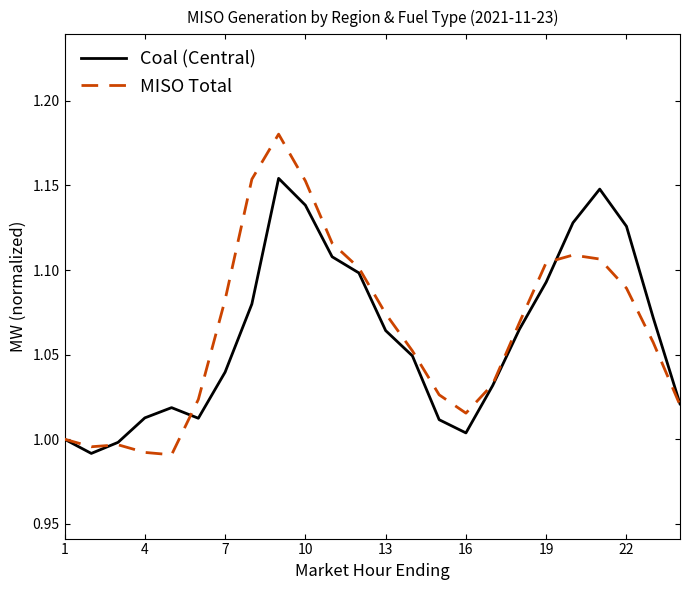

List the series in order of their peak value, lowest first.

Coal (Central), MISO Total